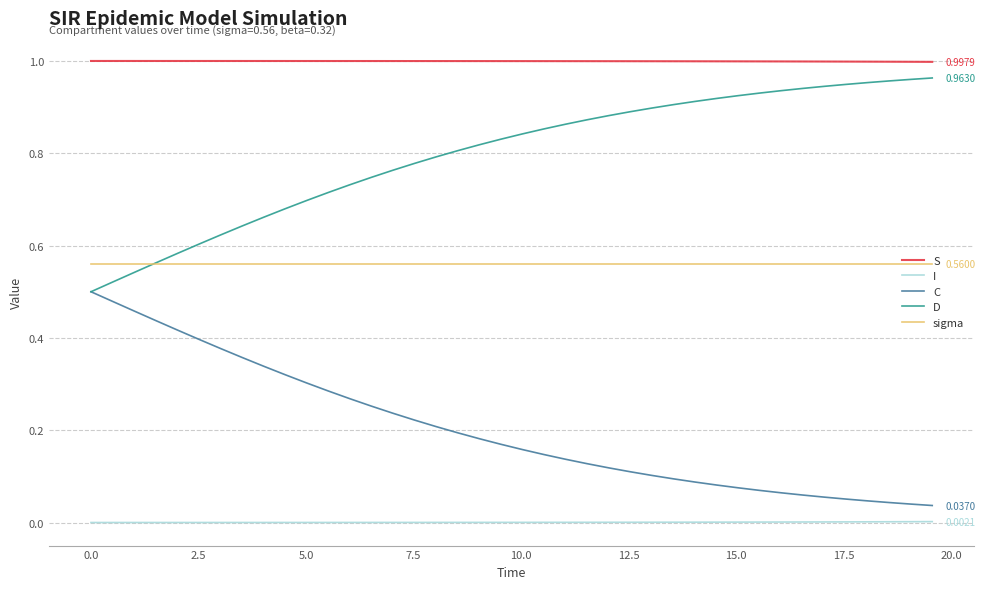

True or false: S and I intersect in this chart.

False